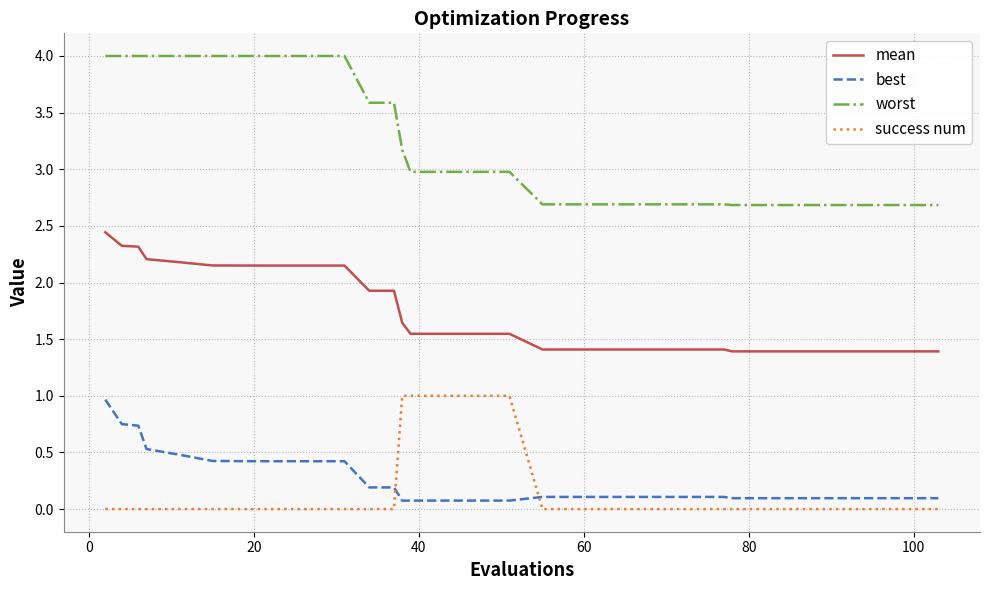

True or false: mean and success num cross at least once.

False